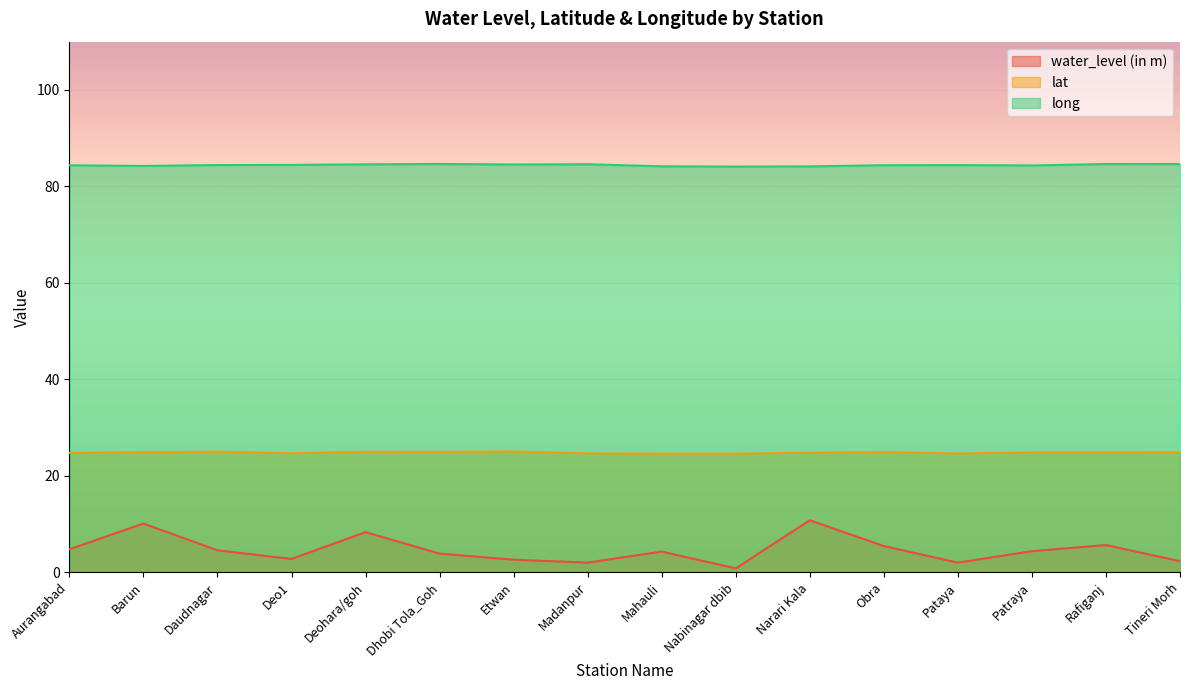

What is the value of the lat point at the 3rd from the left?

25.0